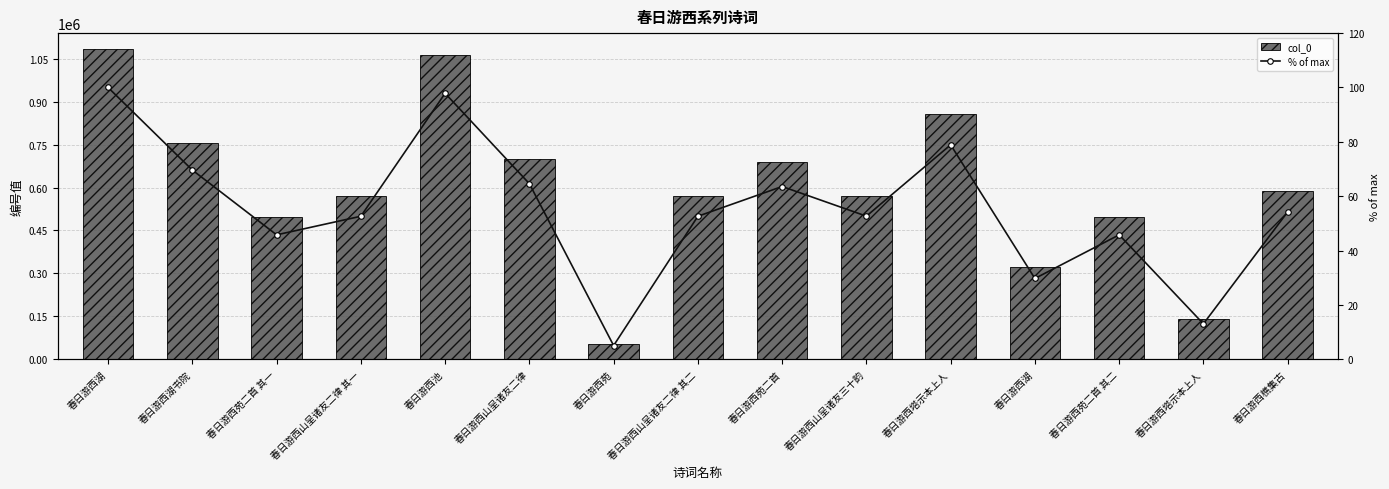

At which category does the chart reach its minimum across all series?

春日游西苑